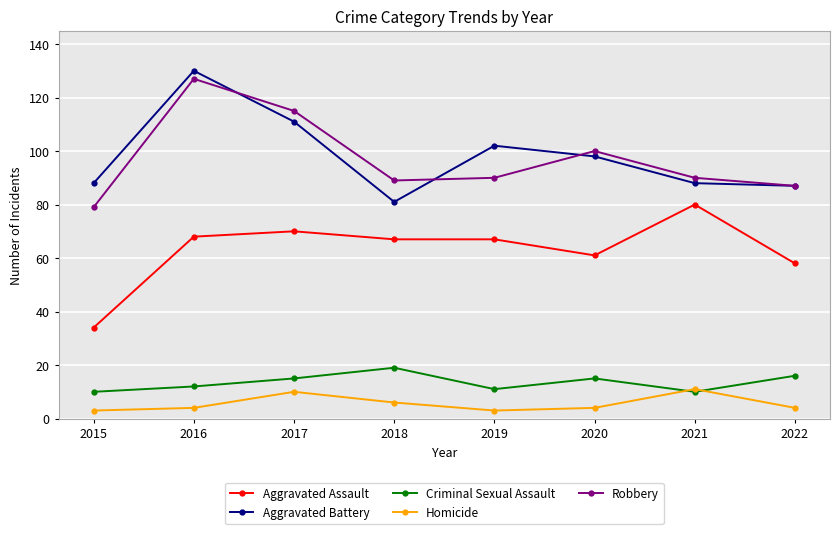

In Robbery, how many points are higher than both neighbors (excluding endpoints)?

2